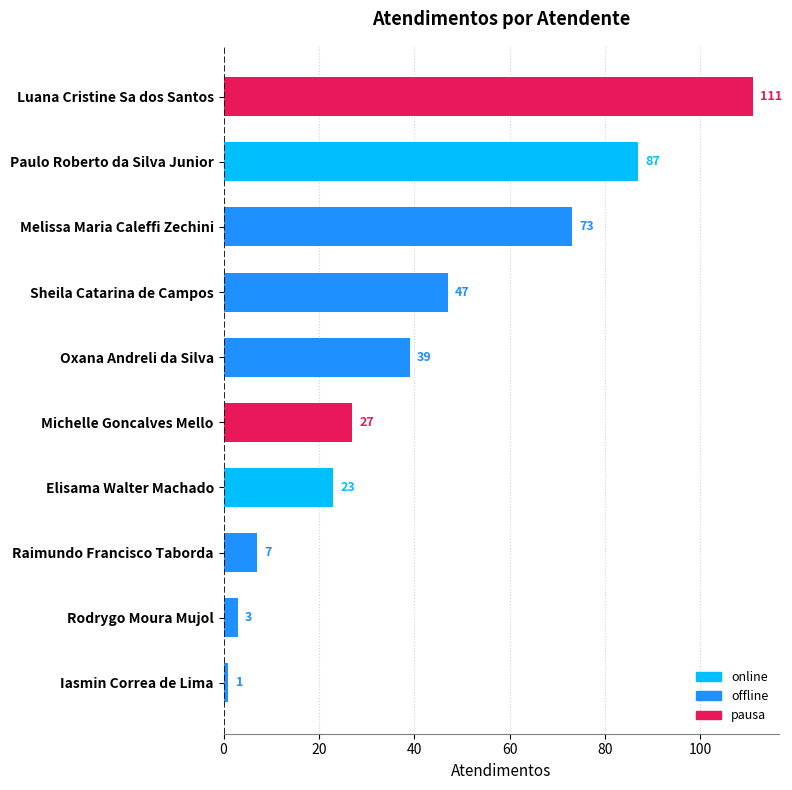

What is the difference between the maximum and minimum values?

110